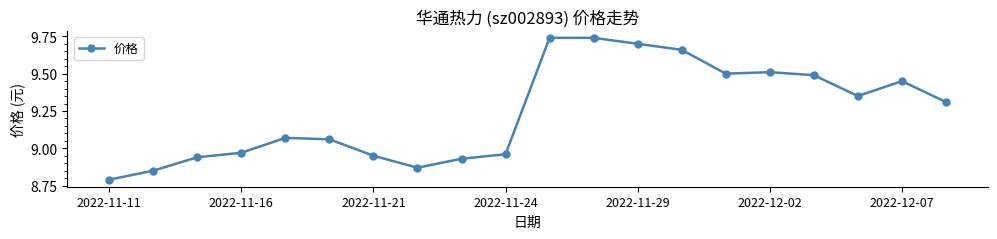

How many data points does each series have?

20